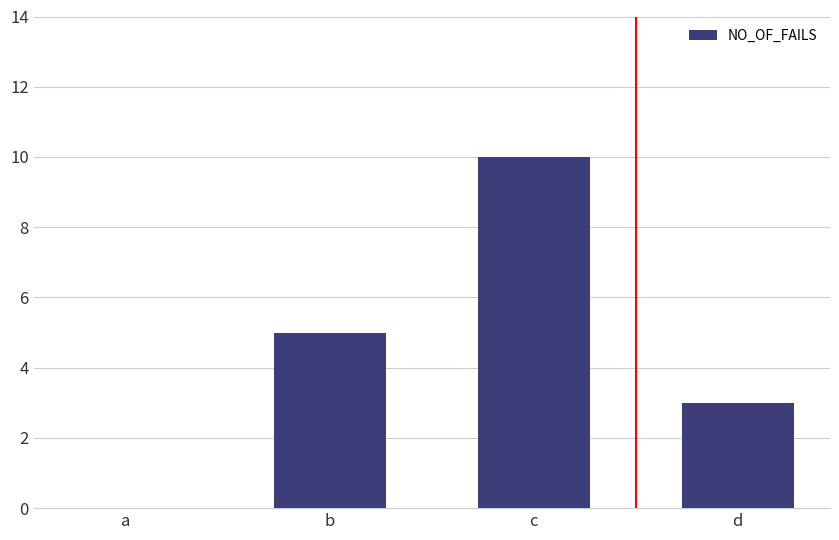

What is the difference between the values at b and a?

5